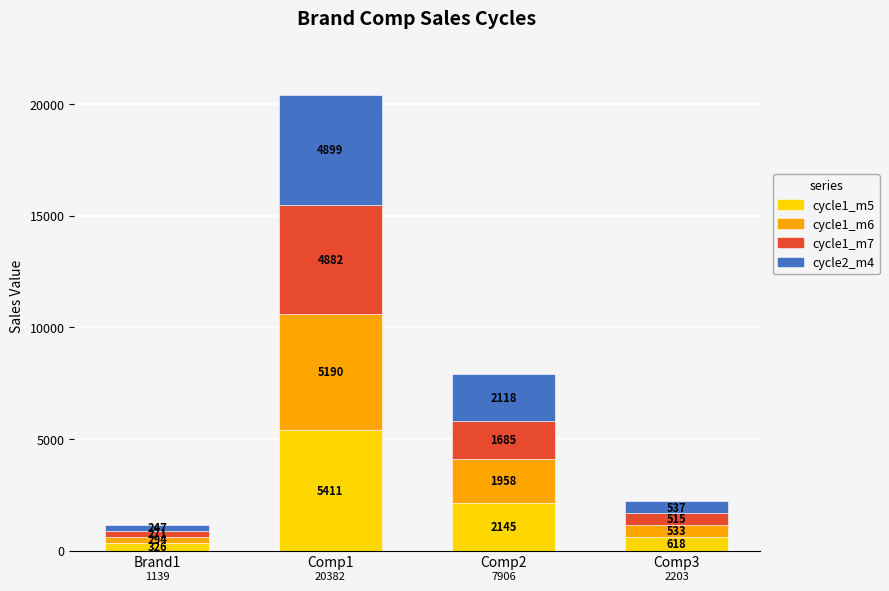

At which label does cycle1_m5 first exceed 2145?

Comp1